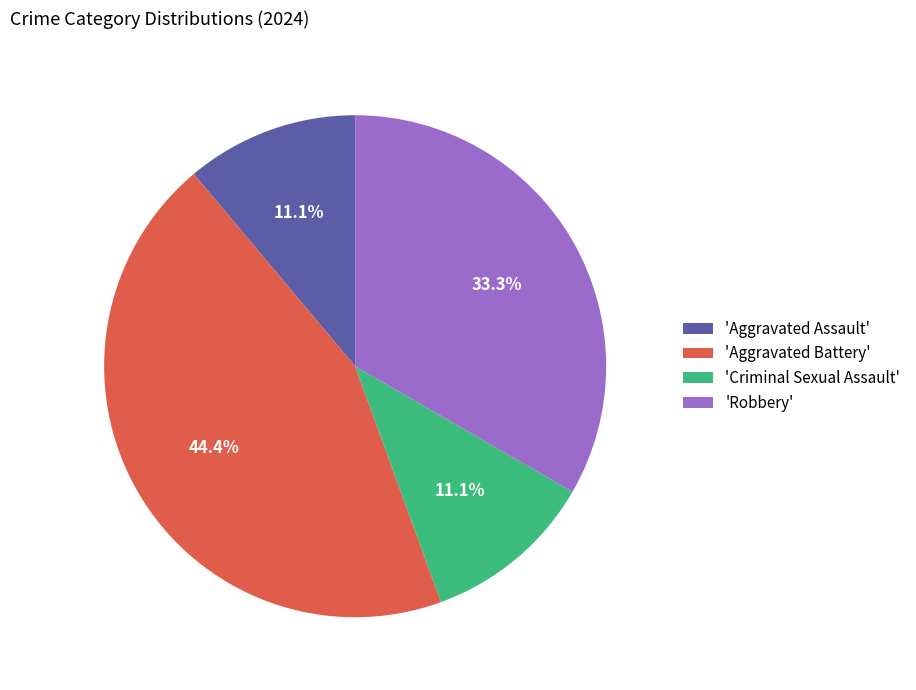

Count the number of slices in the pie.

4